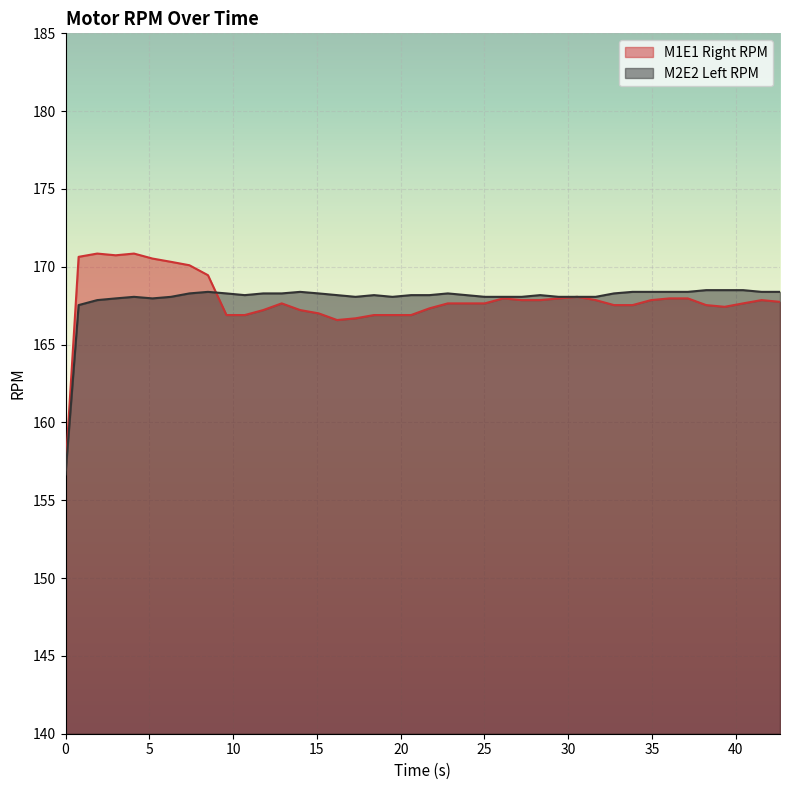

What is the minimum value for M2E2 Left RPM?

156.7